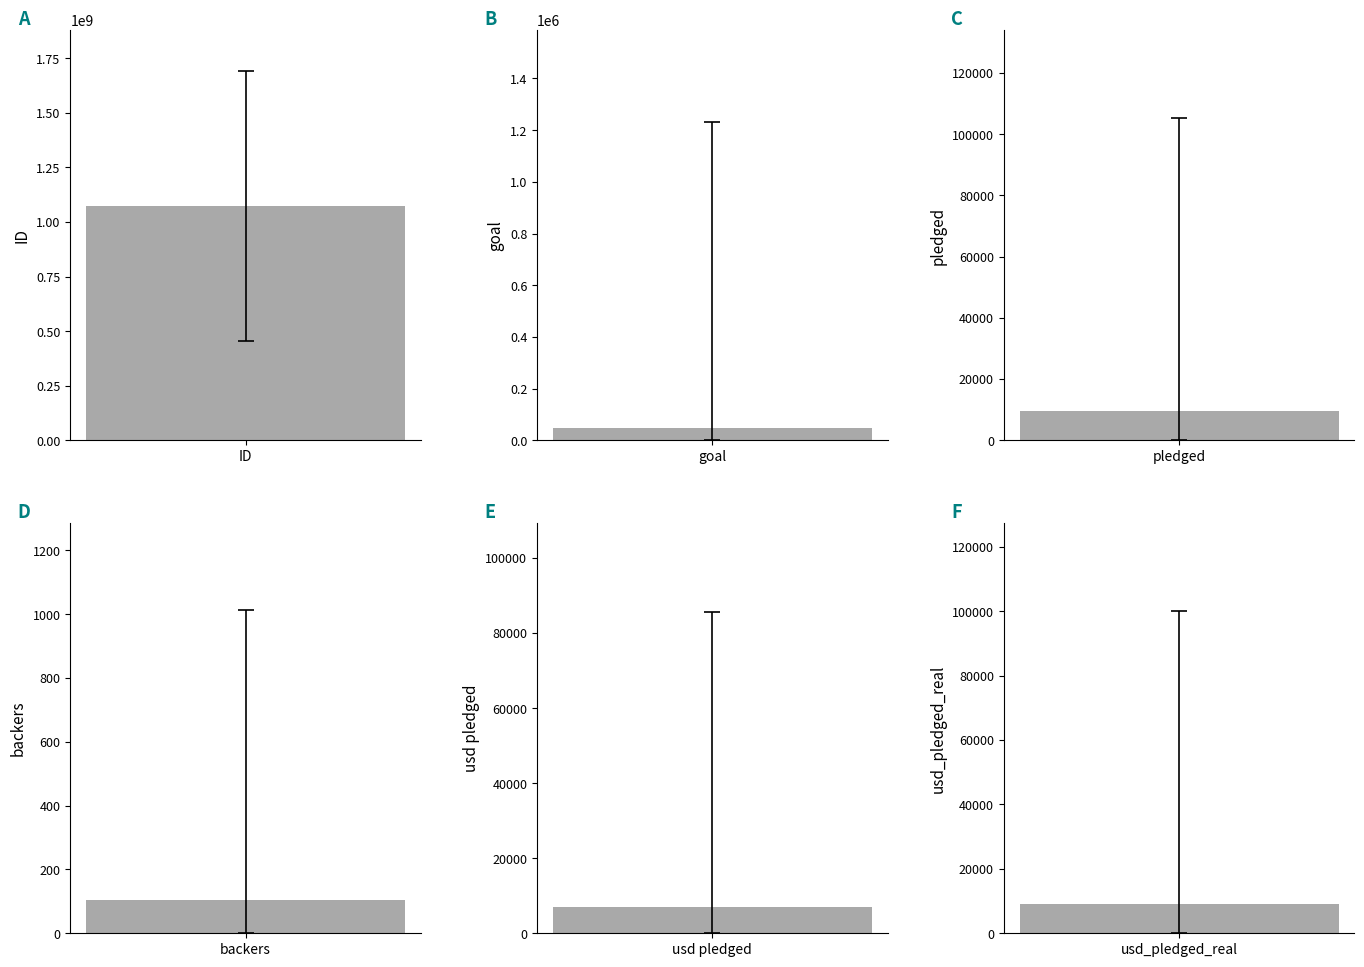

Reading left to right, extract all data points from this chart.

mean: ID=1074731192.0	goal=49080.8	pledged=9683.0	backers=105.6	usd pledged=7036.7	usd_pledged_real=9058.9
std: ID=619086204.3	goal=1183391.3	pledged=95636.0	backers=907.2	usd pledged=78639.7	usd_pledged_real=90973.3